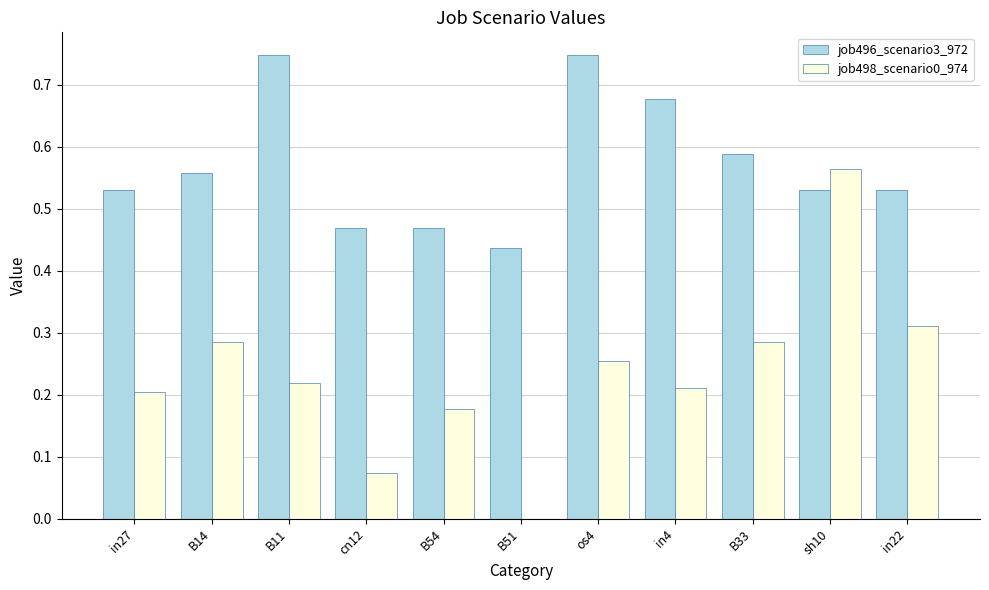

Is it true that job496_scenario3_972 equals 0.3 at B51?

False